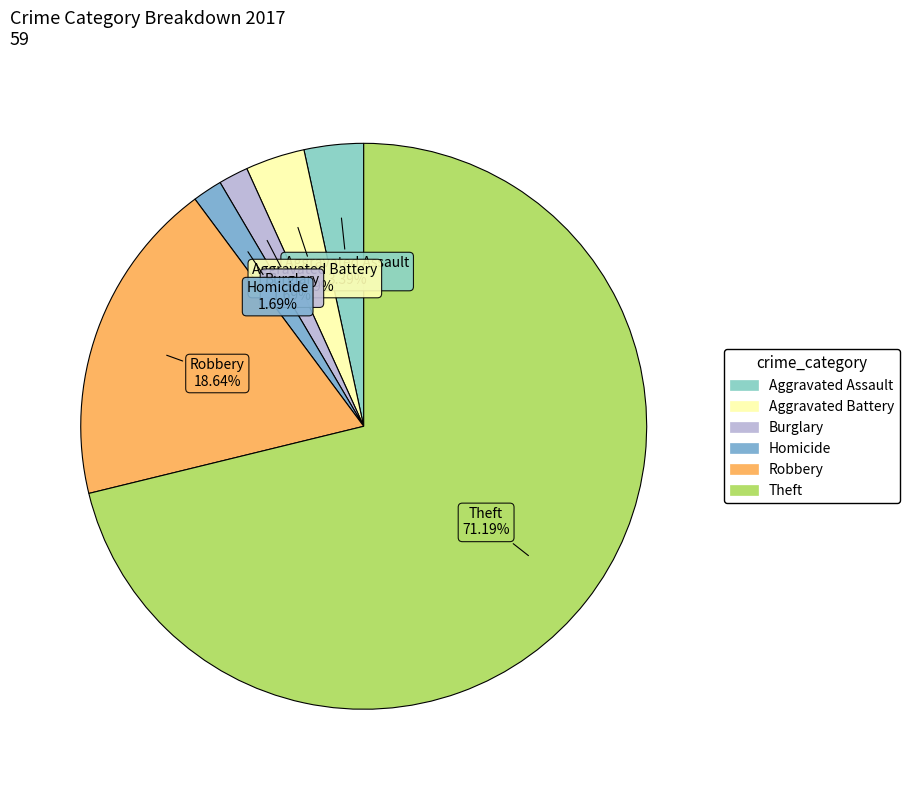

How many slices are in this pie chart?

6